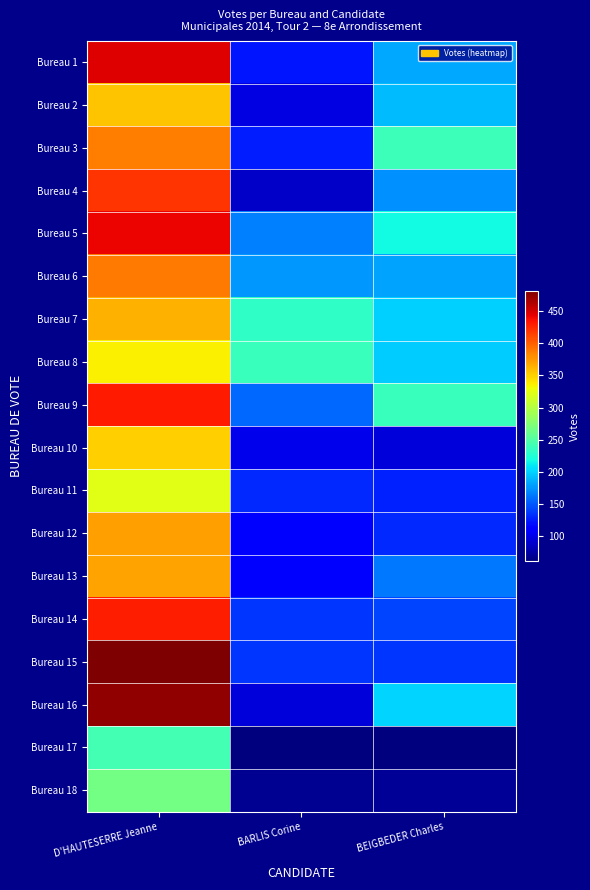

Reading left to right, extract all data points from this chart.

Bureau 1: D'HAUTESERRE Jeanne=445	BARLIS Corine=122	BEIGBEDER Charles=183
Bureau 2: D'HAUTESERRE Jeanne=356	BARLIS Corine=98	BEIGBEDER Charles=192
Bureau 3: D'HAUTESERRE Jeanne=386	BARLIS Corine=126	BEIGBEDER Charles=239
Bureau 4: D'HAUTESERRE Jeanne=419	BARLIS Corine=88	BEIGBEDER Charles=173
Bureau 5: D'HAUTESERRE Jeanne=441	BARLIS Corine=166	BEIGBEDER Charles=217
Bureau 6: D'HAUTESERRE Jeanne=389	BARLIS Corine=177	BEIGBEDER Charles=182
Bureau 7: D'HAUTESERRE Jeanne=364	BARLIS Corine=233	BEIGBEDER Charles=200
Bureau 8: D'HAUTESERRE Jeanne=335	BARLIS Corine=237	BEIGBEDER Charles=198
Bureau 9: D'HAUTESERRE Jeanne=431	BARLIS Corine=157	BEIGBEDER Charles=238
Bureau 10: D'HAUTESERRE Jeanne=350	BARLIS Corine=101	BEIGBEDER Charles=94
Bureau 11: D'HAUTESERRE Jeanne=322	BARLIS Corine=130	BEIGBEDER Charles=128
Bureau 12: D'HAUTESERRE Jeanne=372	BARLIS Corine=115	BEIGBEDER Charles=131
Bureau 13: D'HAUTESERRE Jeanne=371	BARLIS Corine=113	BEIGBEDER Charles=163
Bureau 14: D'HAUTESERRE Jeanne=430	BARLIS Corine=135	BEIGBEDER Charles=143
Bureau 15: D'HAUTESERRE Jeanne=481	BARLIS Corine=136	BEIGBEDER Charles=135
Bureau 16: D'HAUTESERRE Jeanne=473	BARLIS Corine=94	BEIGBEDER Charles=201
Bureau 17: D'HAUTESERRE Jeanne=243	BARLIS Corine=61	BEIGBEDER Charles=61
Bureau 18: D'HAUTESERRE Jeanne=267	BARLIS Corine=69	BEIGBEDER Charles=70